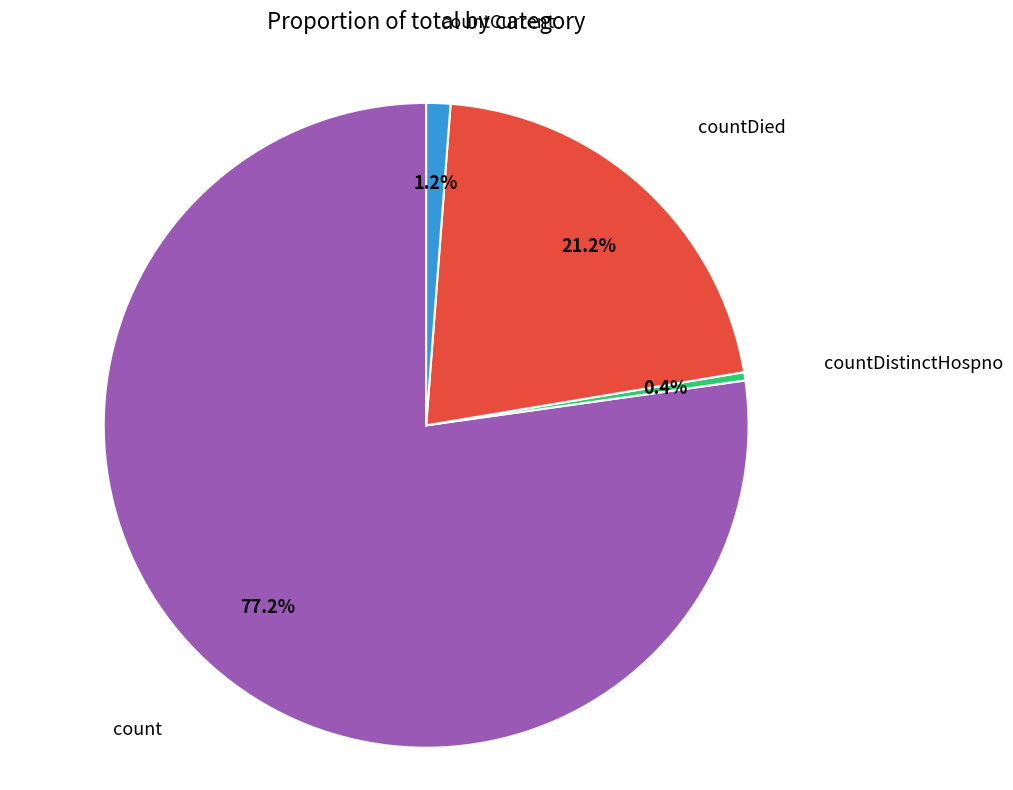

To the nearest percent, what is the average slice percentage?

25%